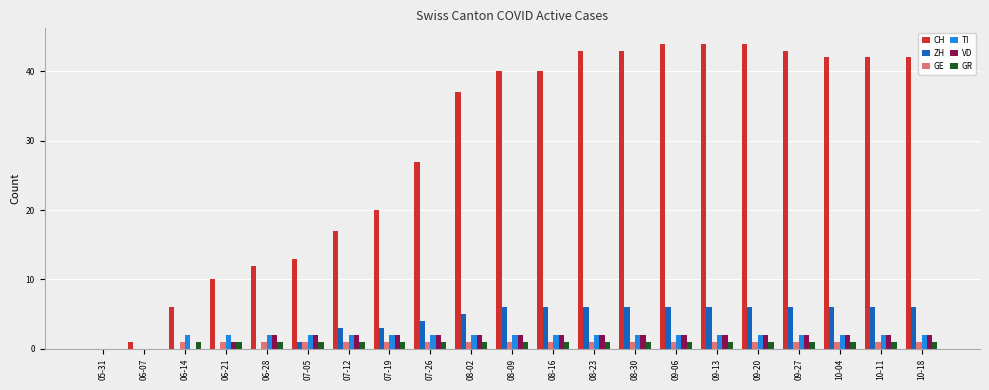

What is the highest value of the CH series?

44